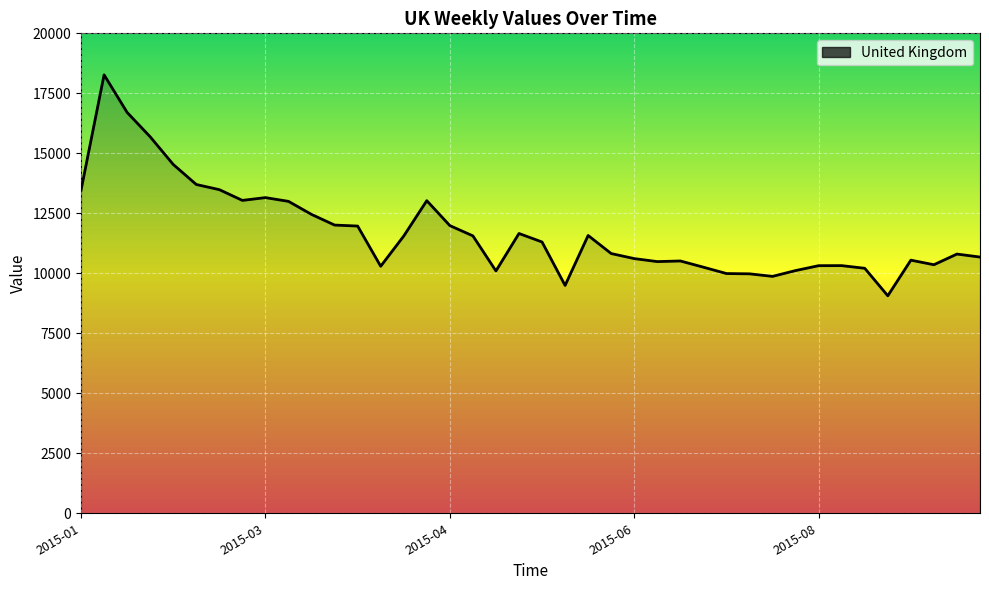

What is the minimum value shown in the chart?

9063